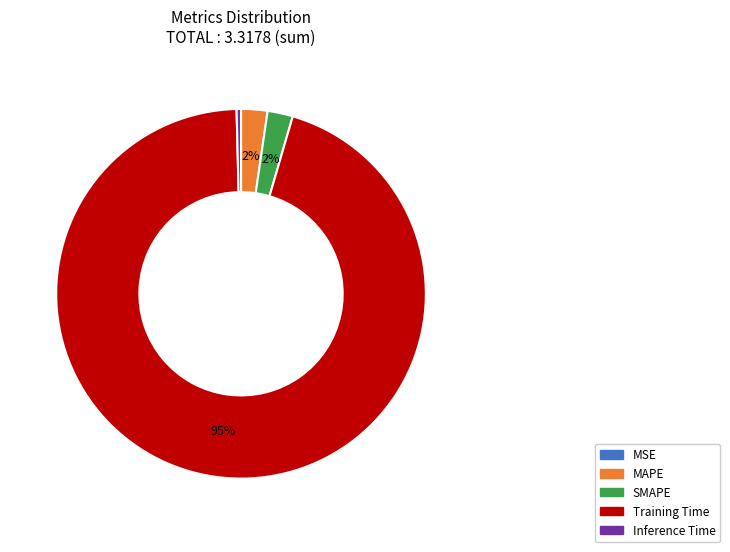

What is the majority slice?

Training Time